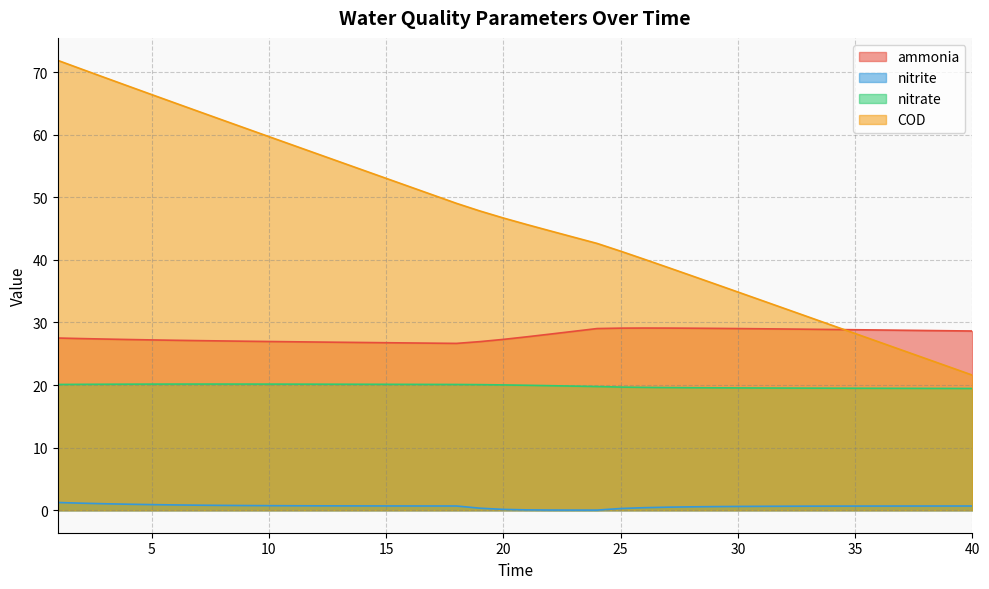

Read the nitrite value at 16.

0.7